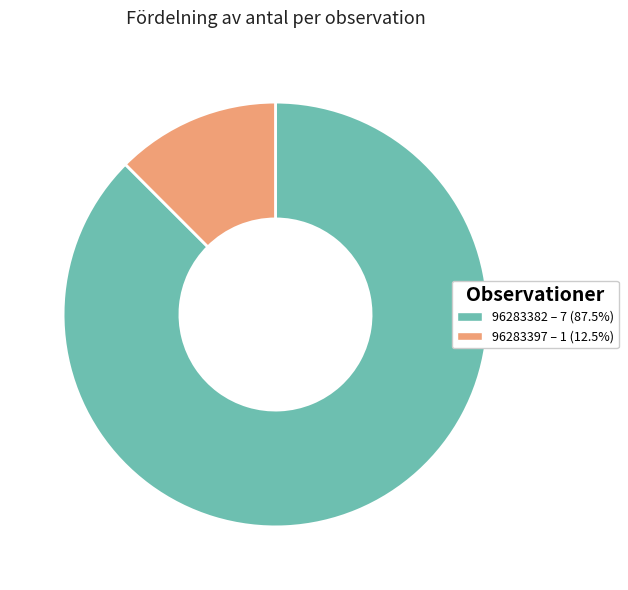

What is the smallest slice in the pie chart?

96283397